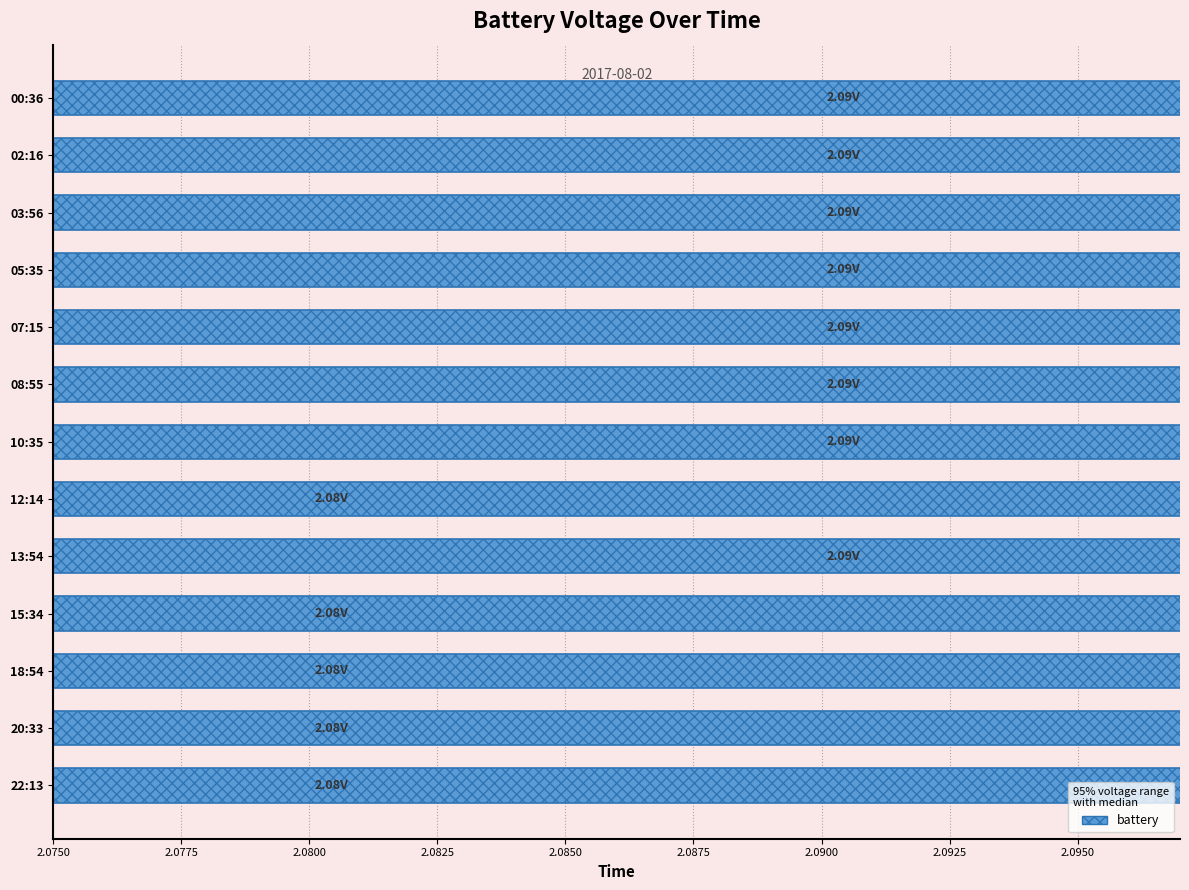

The chart shows a value of 2.1 at 22:13. True or false?

True